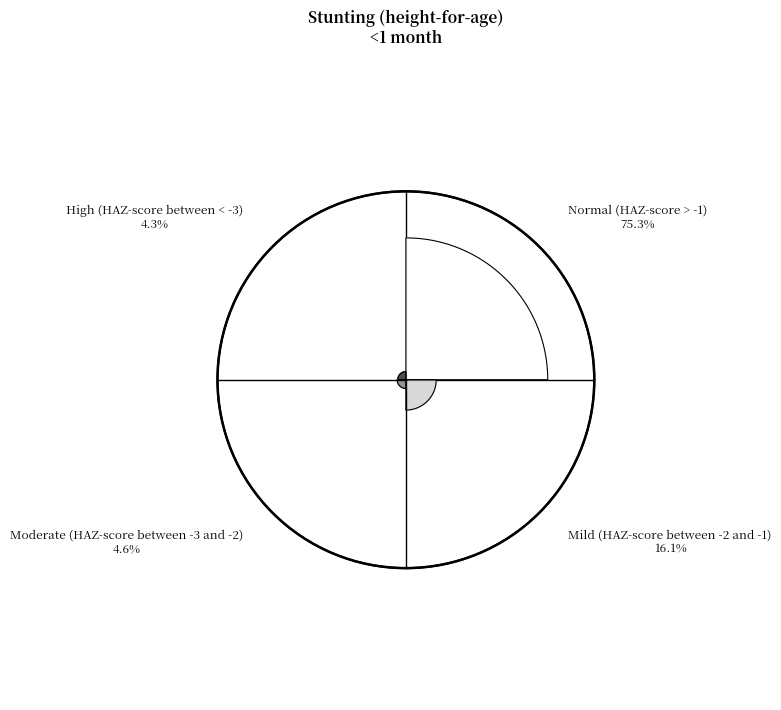

Rank the categories by value from highest to lowest.

Normal (HAZ-score > -1), Mild (HAZ-score between -2 and -1), Moderate (HAZ-score between -3 and -2), High (HAZ-score between < -3)